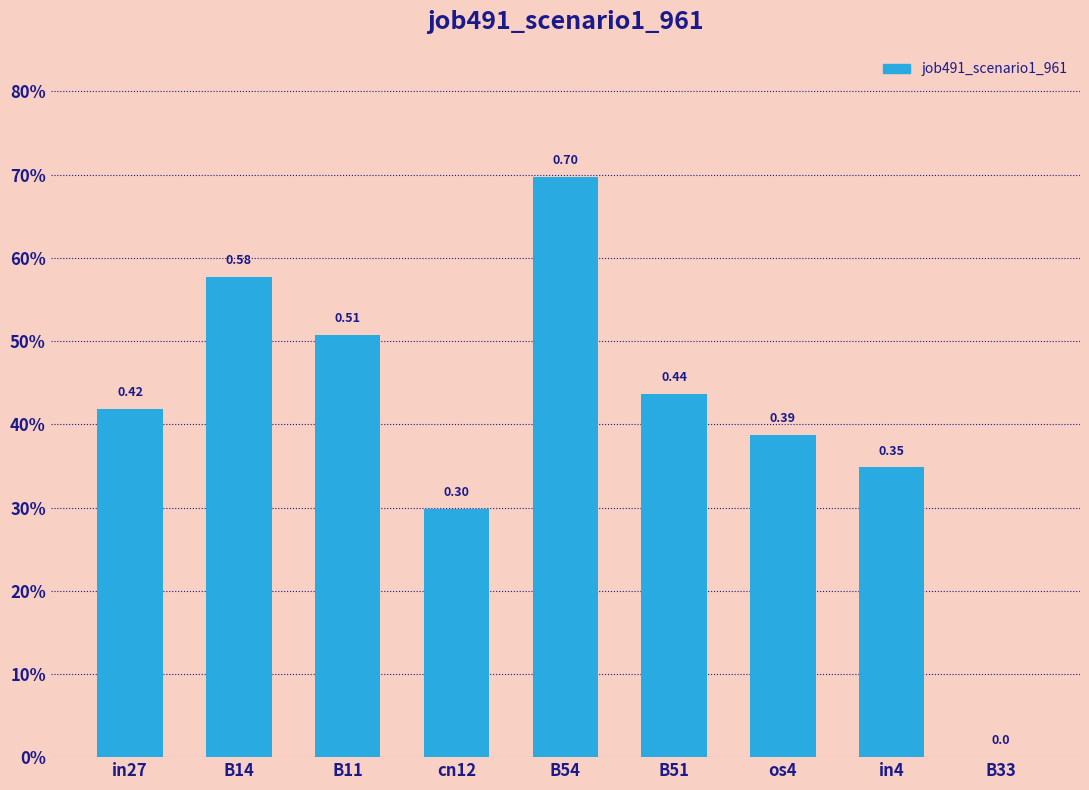

How many distinct data groups are displayed?

1